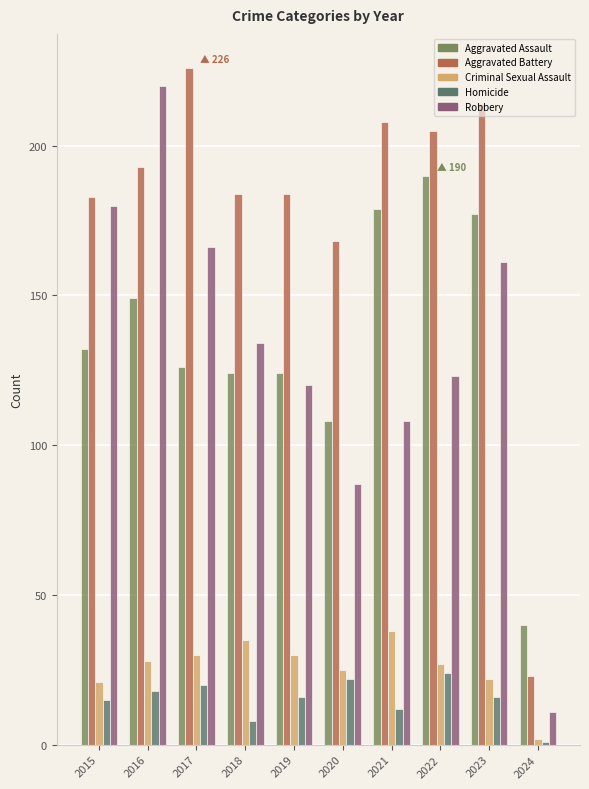

Reading left to right, transcribe all the data shown in this chart.

Aggravated Assault: 132	149	126	124	124	108	179	190	177	40
Aggravated Battery: 183	193	226	184	184	168	208	205	214	23
Criminal Sexual Assault: 21	28	30	35	30	25	38	27	22	2
Homicide: 15	18	20	8	16	22	12	24	16	1
Robbery: 180	220	166	134	120	87	108	123	161	11